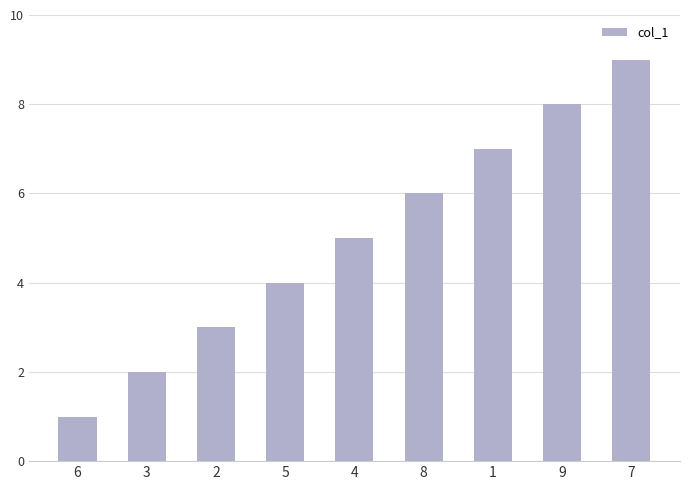

Rank the categories by value from highest to lowest.

7, 9, 1, 8, 4, 5, 2, 3, 6